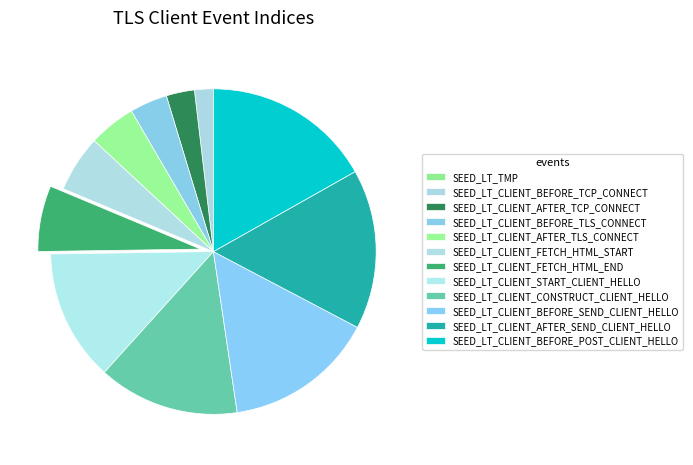

Does SEED_LT_CLIENT_AFTER_TLS_CONNECT account for over 50% of the chart?

No